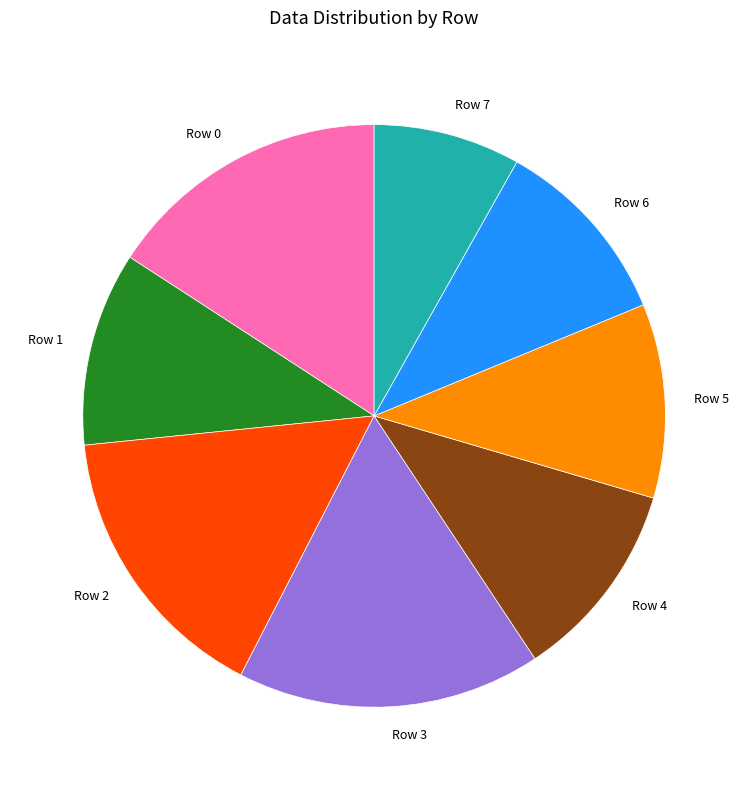

Which has a higher value, Row 1 or Row 7?

Row 1